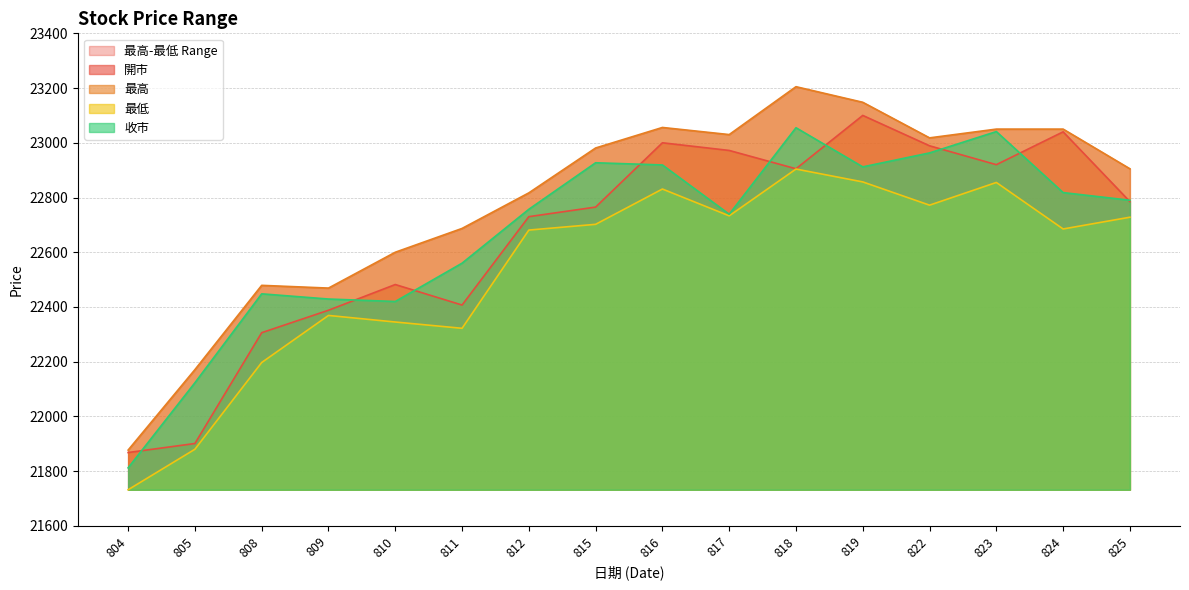

Where is 最高 nearest to the value 22541?

810